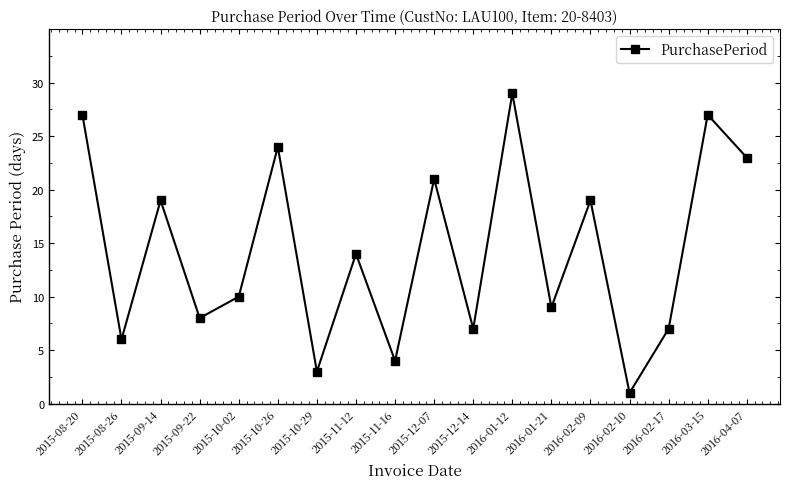

What is the label of the 18th point from the left?

2016-04-07